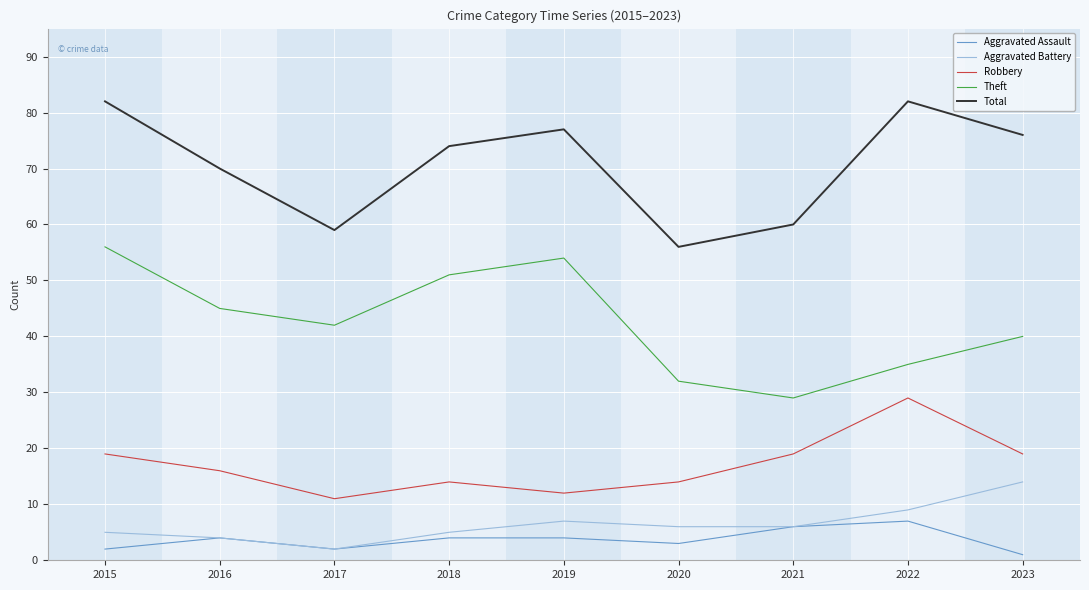

Reading left to right, list all the values displayed in this chart.

Aggravated Assault: 2	4	2	4	4	3	6	7	1
Aggravated Battery: 5	4	2	5	7	6	6	9	14
Robbery: 19	16	11	14	12	14	19	29	19
Theft: 56	45	42	51	54	32	29	35	40
Total: 82	70	59	74	77	56	60	82	76